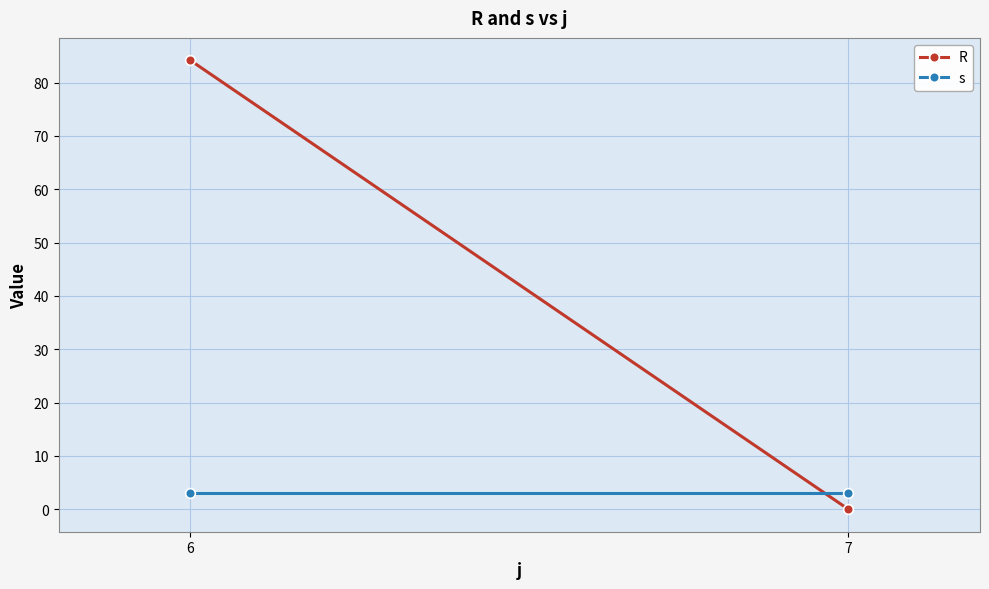

True or false: s has a value of 1.3 at 6.

False